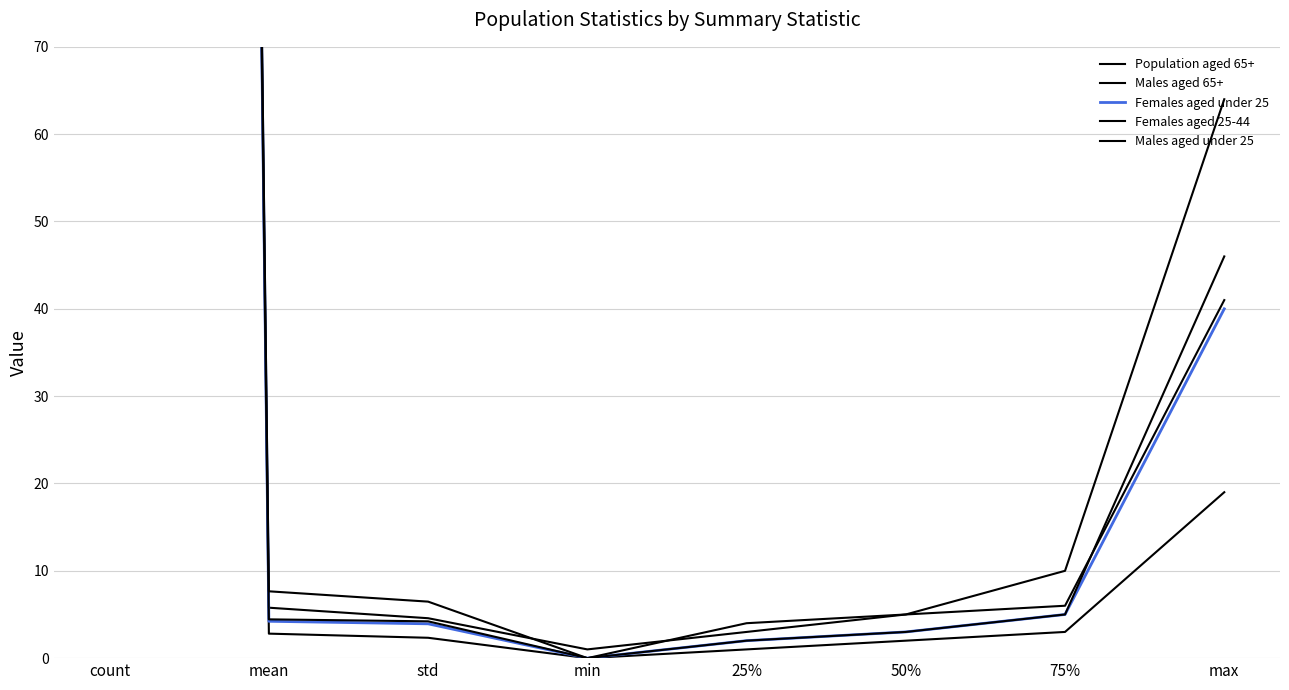

Between 75% and std, which is larger?

75%